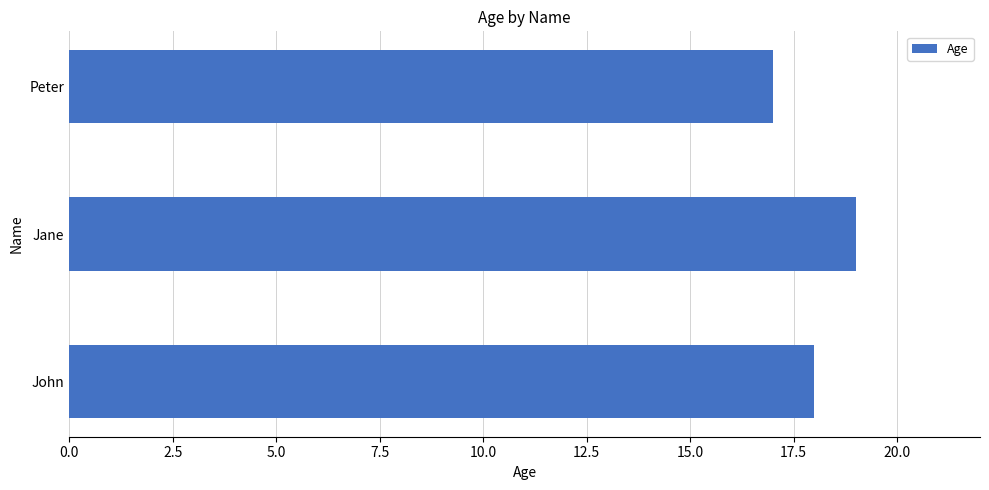

True or false: the data shows 17 at Peter.

True